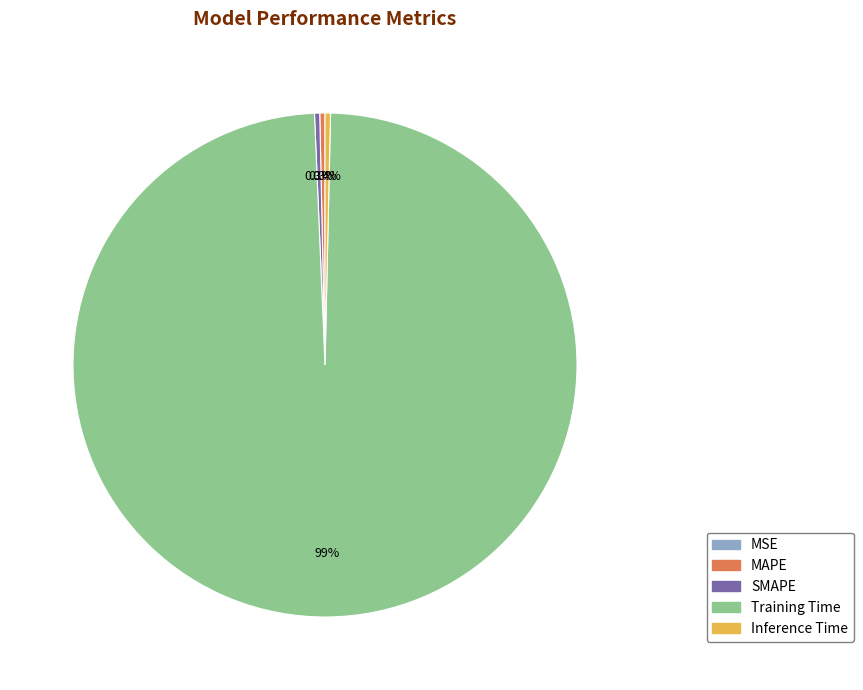

Do SMAPE and Training Time together represent more than half of the pie?

Yes